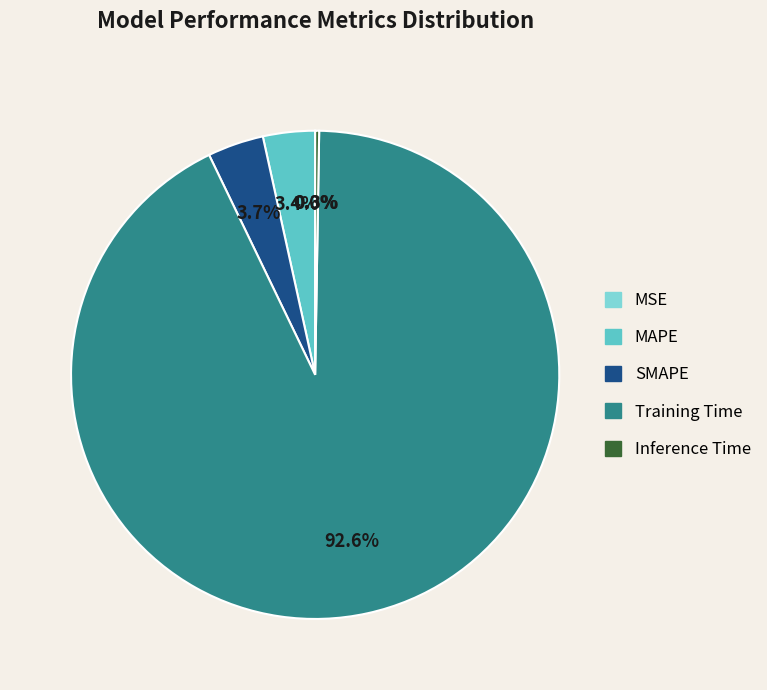

What percentage is NOT represented by MAPE?

96.6%